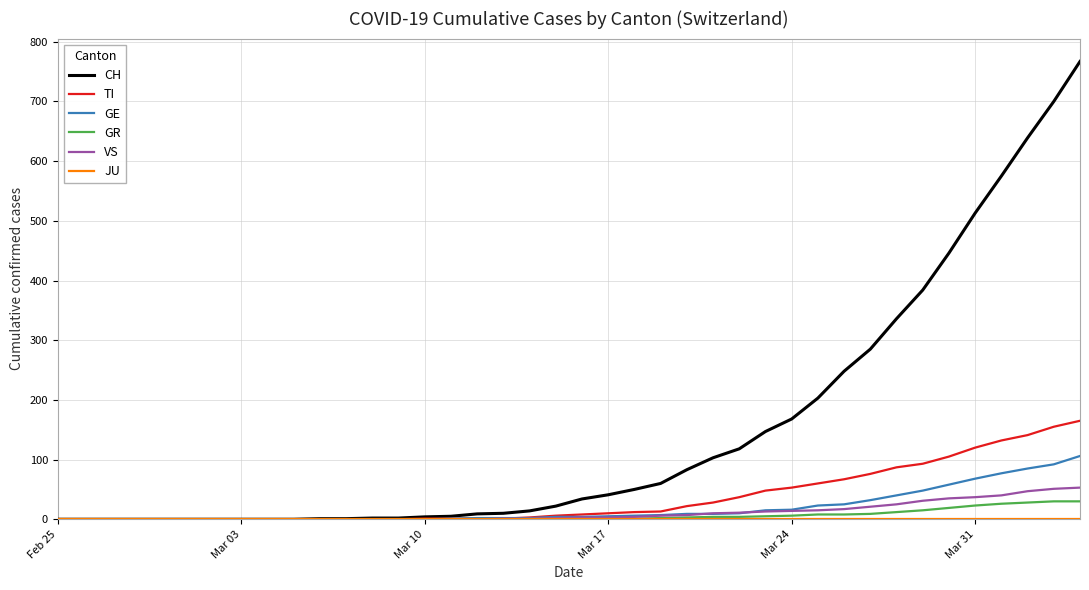

Which series has the largest total across all categories?

CH